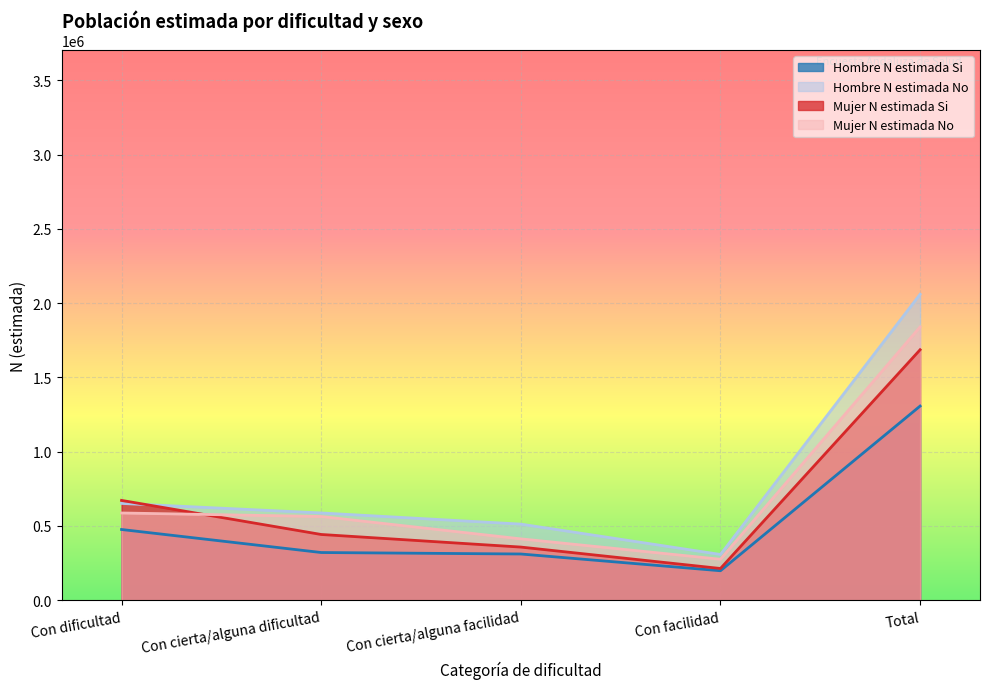

How many interior local valleys does the Hombre N estimada Si series have?

1